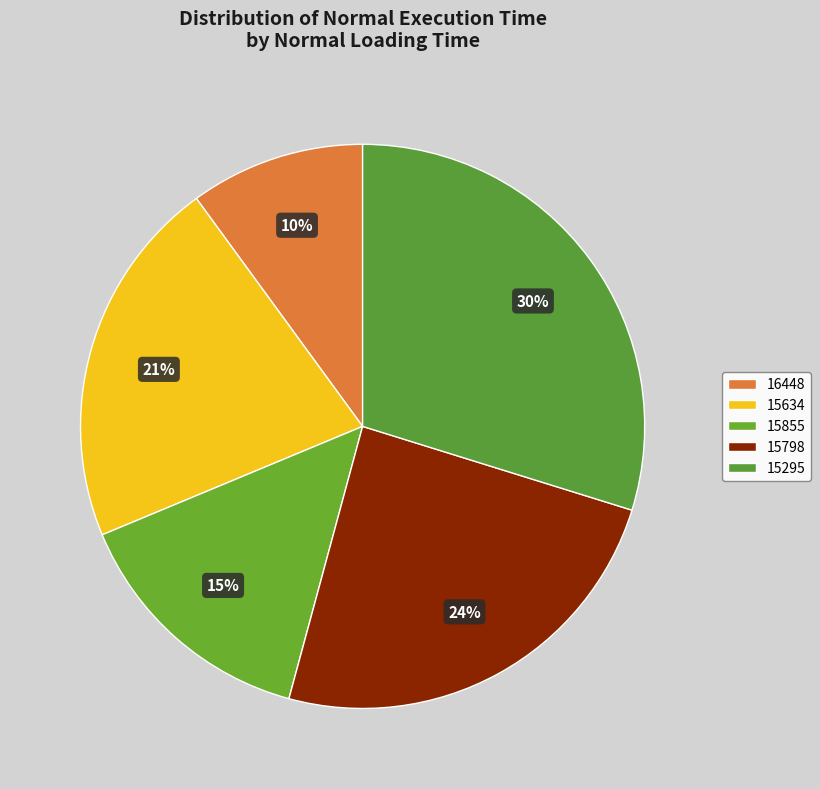

Is it true that 15295 is 39% of the pie?

False